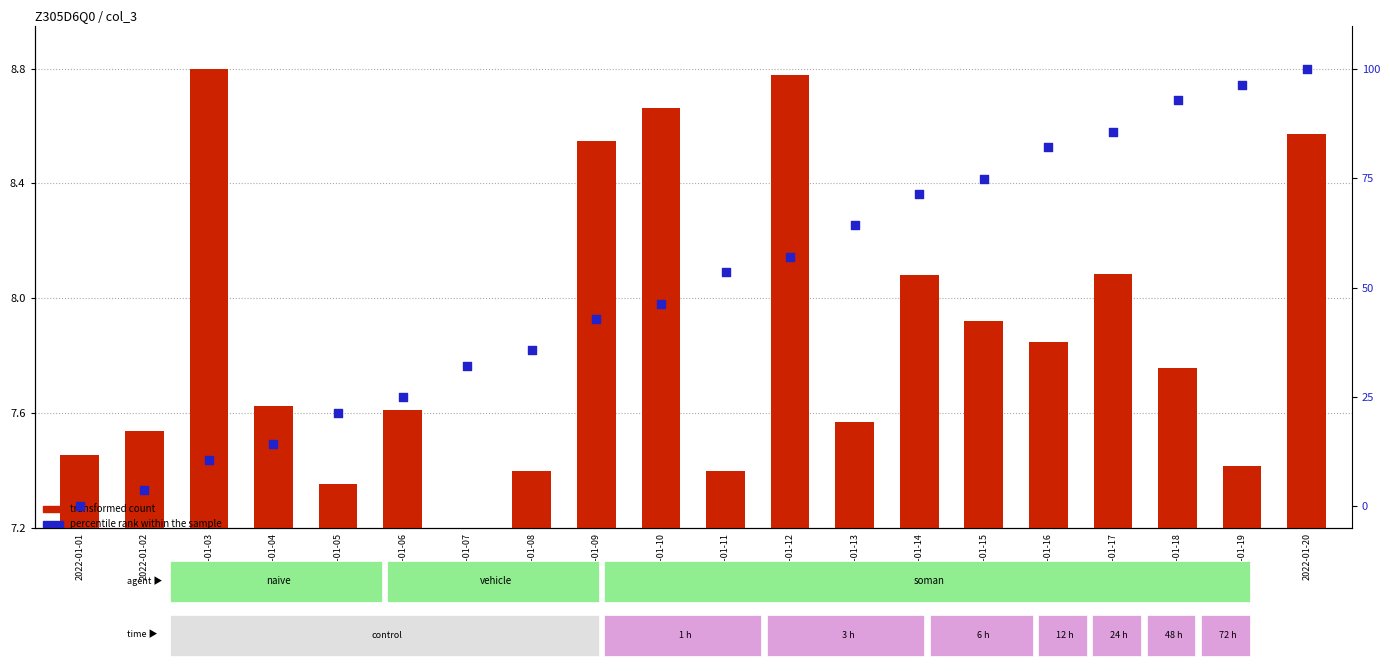

Is the value of transformed count at 2022-01-13 greater than the value of percentile rank within the sample at 2022-01-16?

No